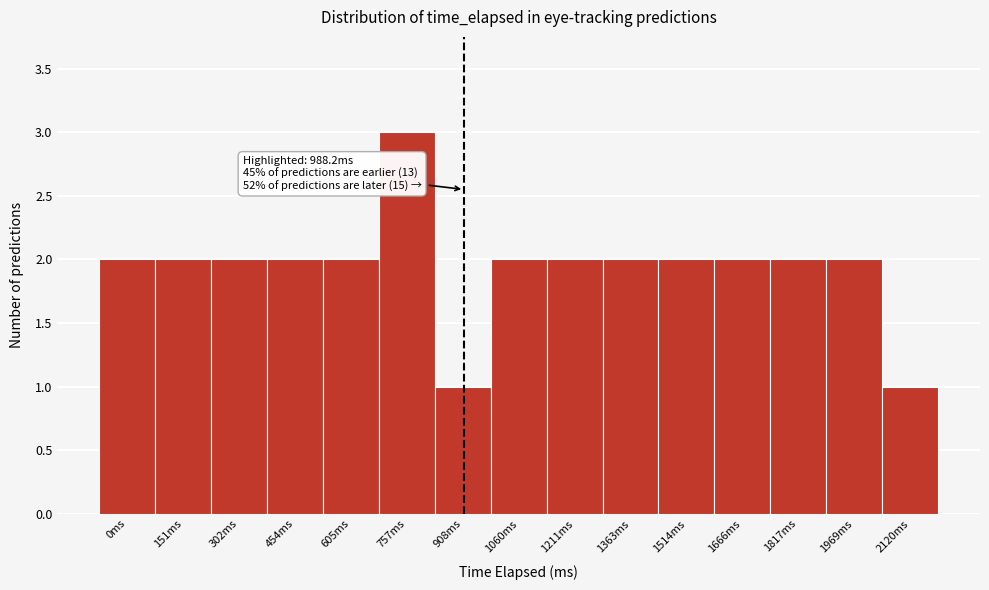

Reading right to left, transcribe all the data shown in this chart.

2120ms=1	1969ms=2	1817ms=2	1666ms=2	1514ms=2	1363ms=2	1211ms=2	1060ms=2	908ms=1	757ms=3	605ms=2	454ms=2	302ms=2	151ms=2	0ms=2